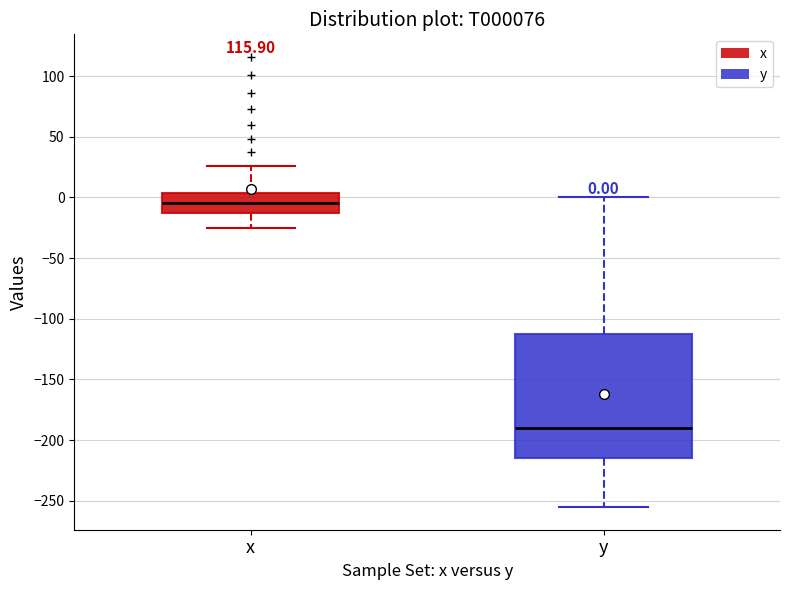

Which box is the tallest, from its lower edge to its upper edge?

y